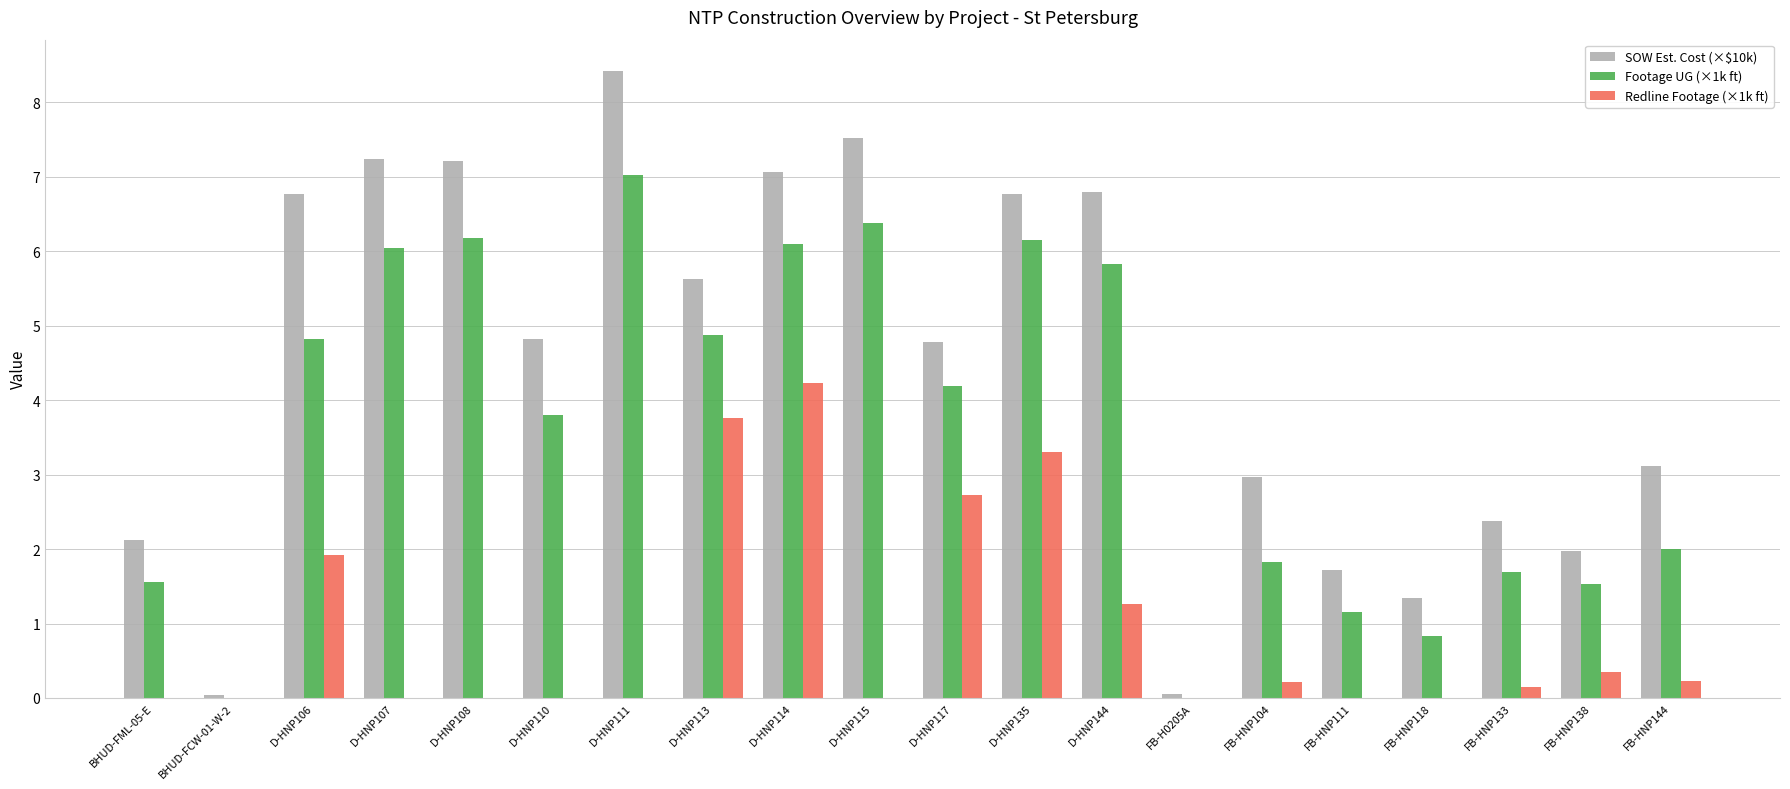

At which label does SOW Est. Cost (×$10k) first exceed 4?

D-HNP106